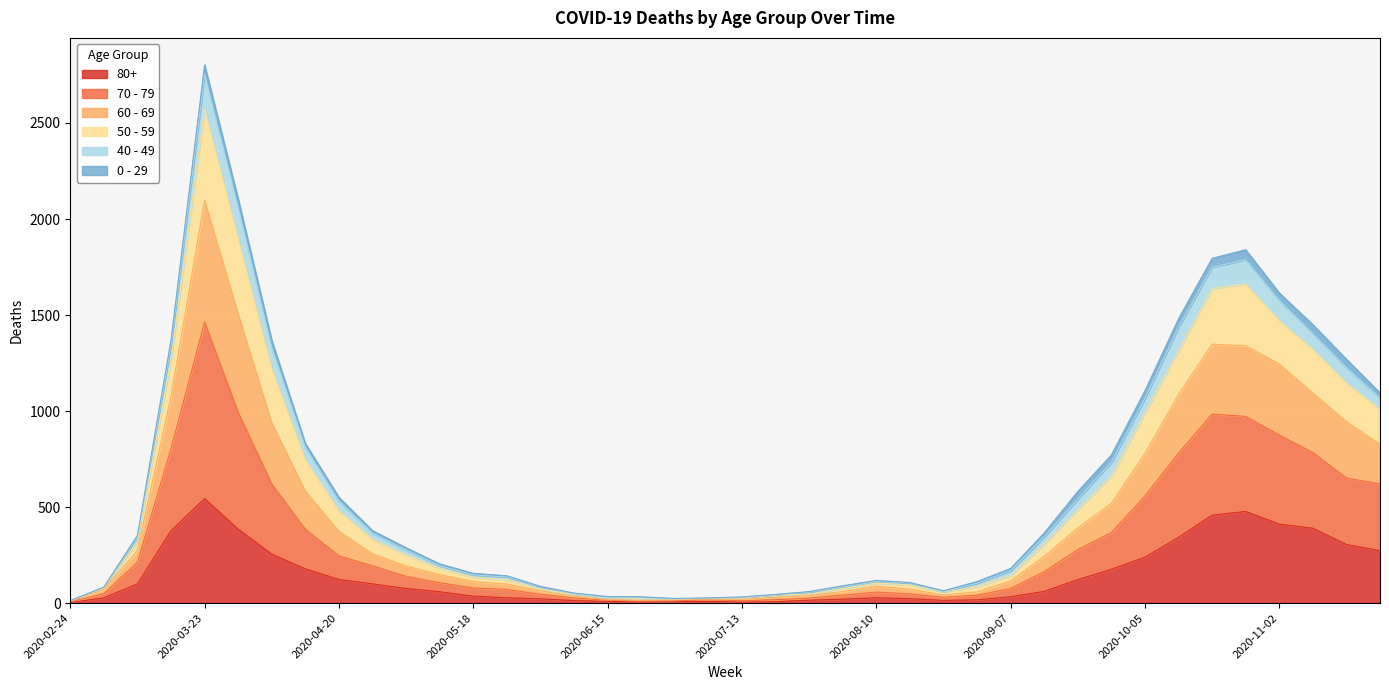

At which category is the sum across all series the highest?

2020-03-23